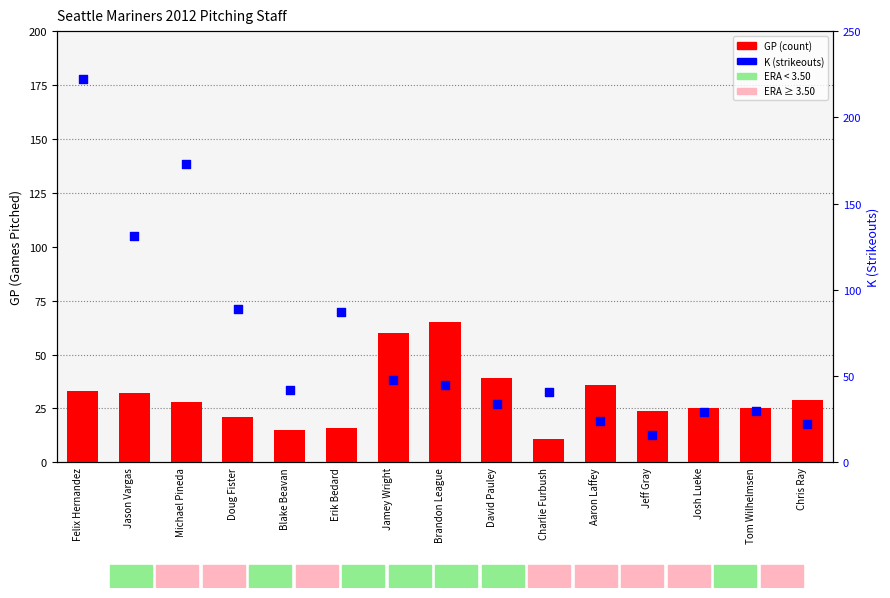

At which category is the sum across all series the highest?

Felix Hernandez